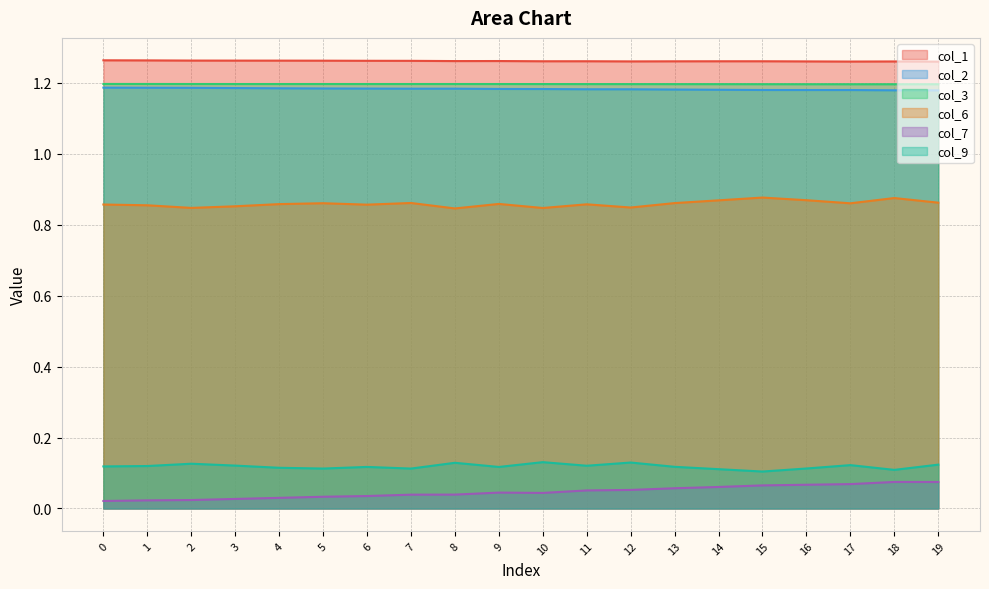

The value of col_2 at 11 is 1.9. True or false?

False